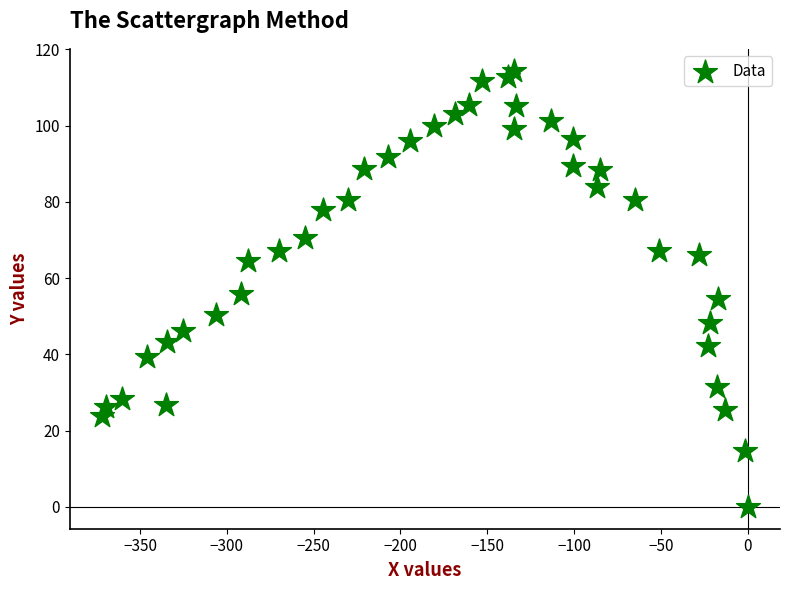

What is the range of X values (max minus min)?

371.9